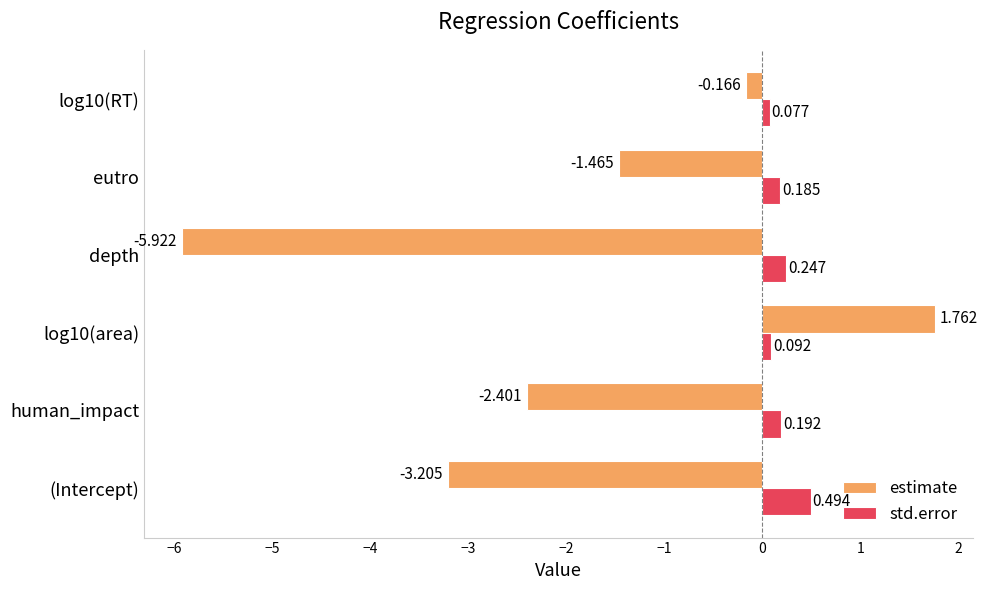

Which category has the highest value in the std.error series?

(Intercept)